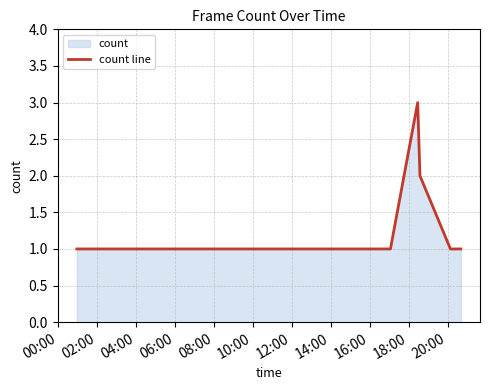

What is the minimum value shown in the chart?

1